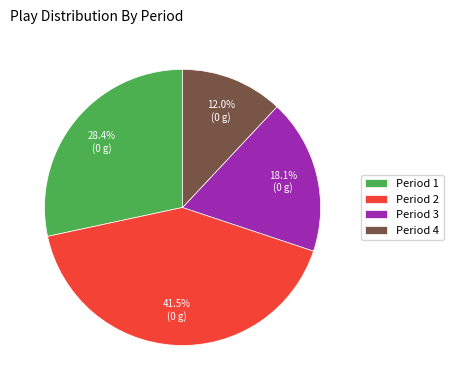

Between Period 2 and Period 4, which is larger?

Period 2